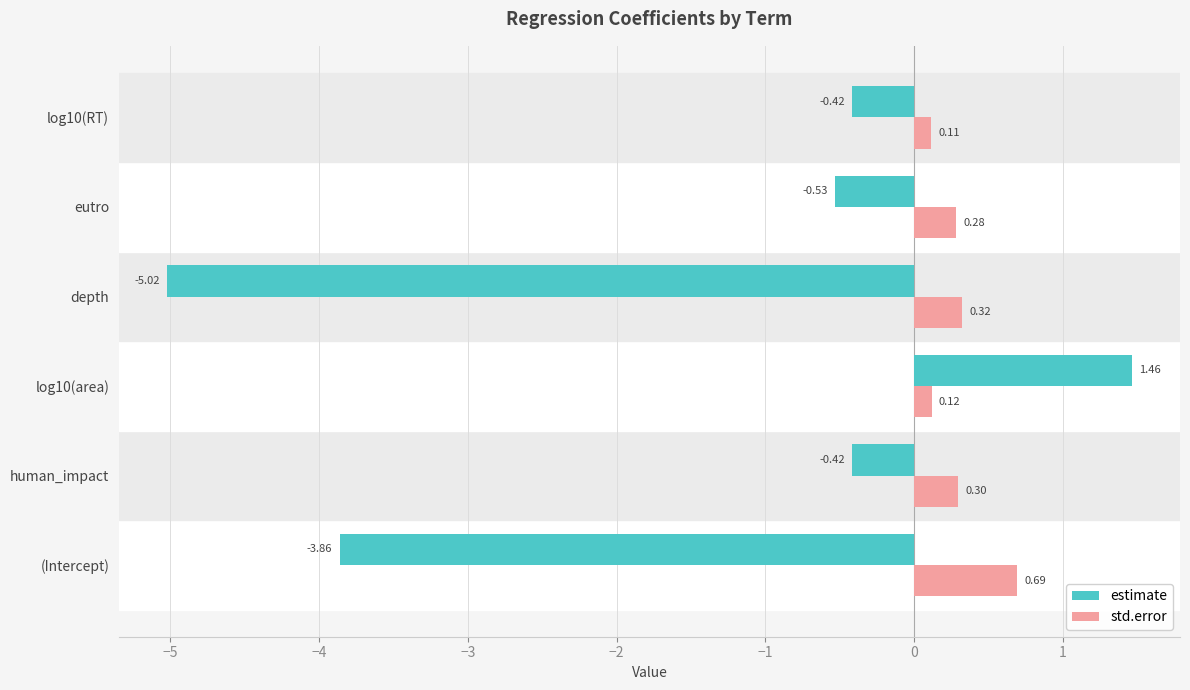

Which series has the widest spread of values?

estimate